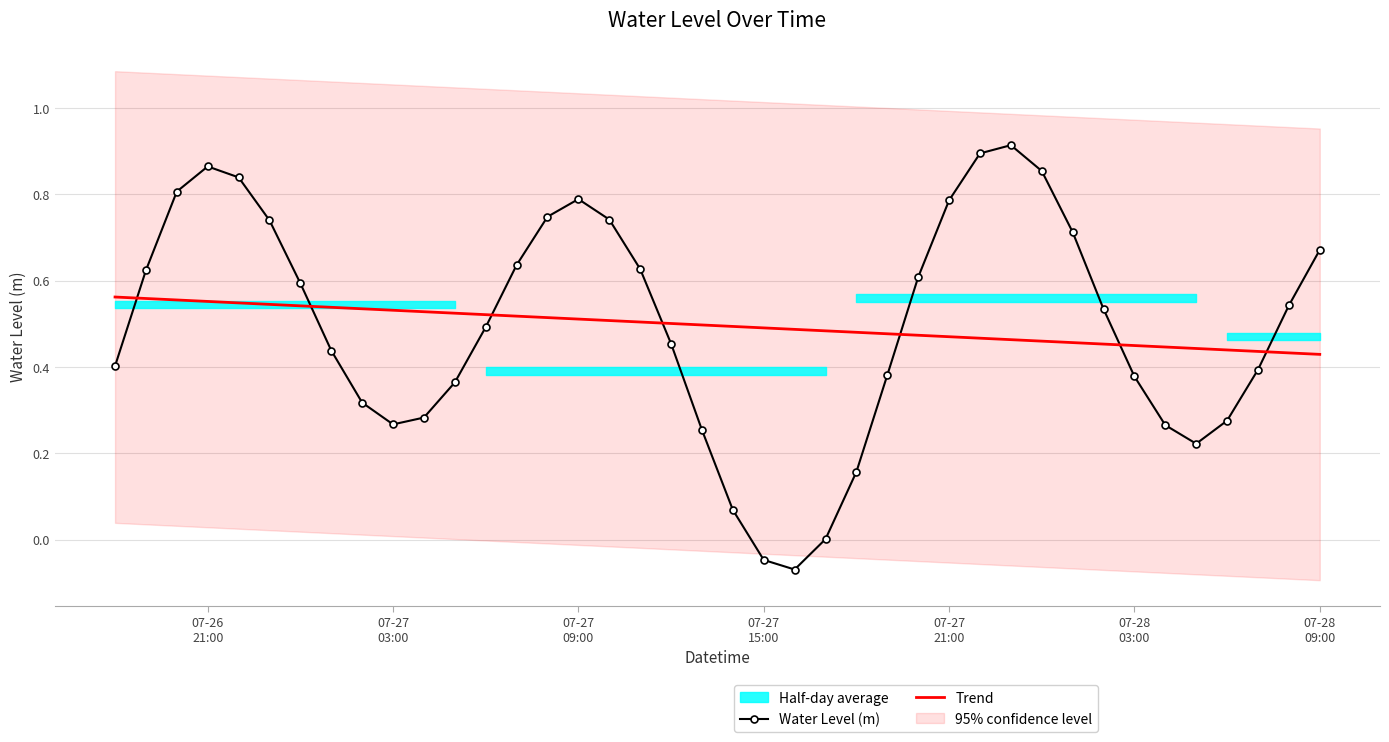

What is the difference between the maximum and minimum values in the Trend series?

0.1